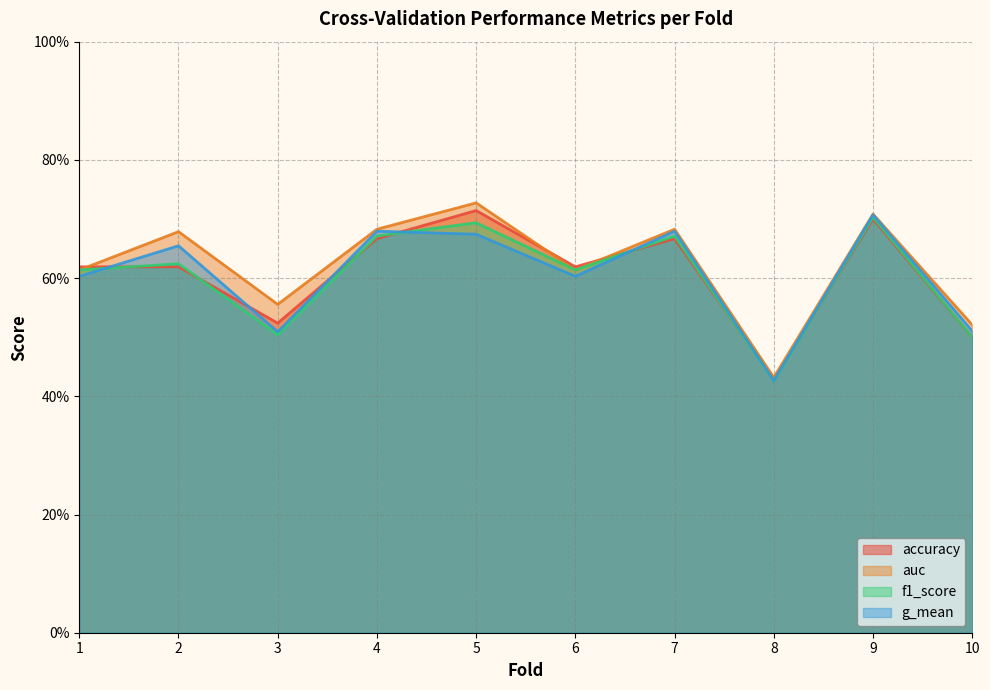

Between 6 and 8, which series saw the biggest shift?

accuracy